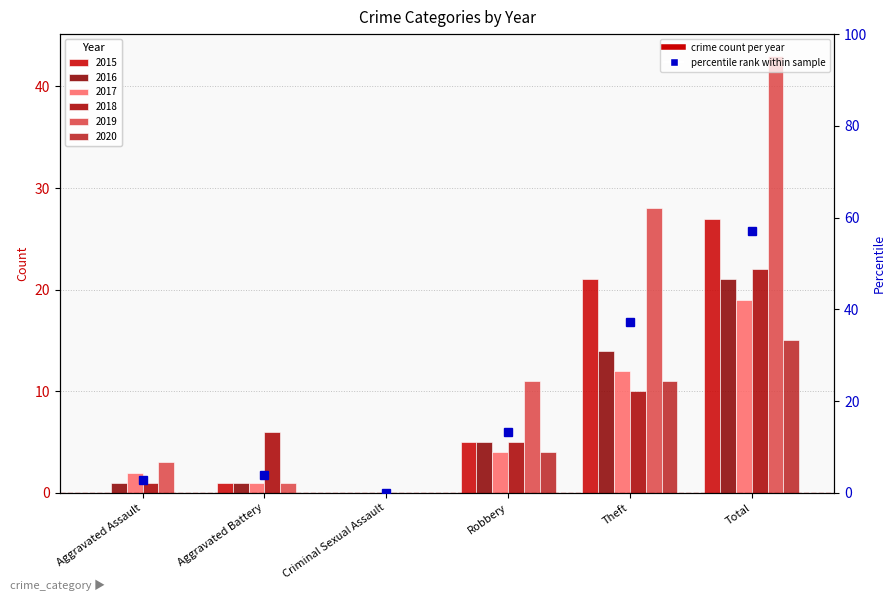

What is the average value of the 2019 series?

14